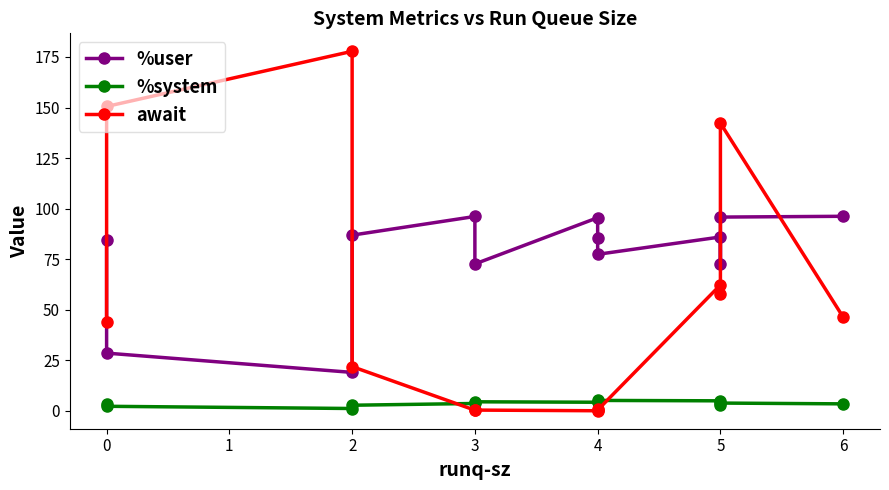

At 3, list the series in order from largest to smallest.

%user, %system, await